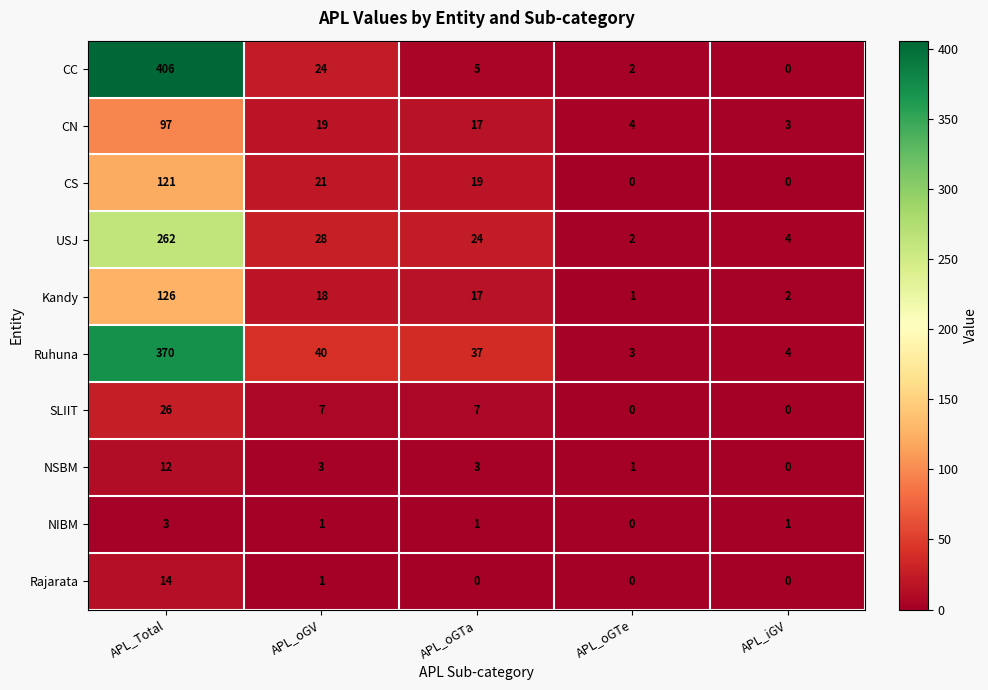

Which category has the highest value in the CN series?

APL_Total